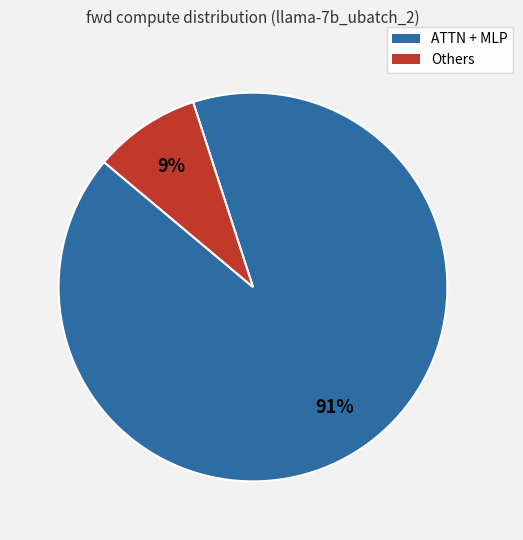

What is the majority slice?

ATTN + MLP